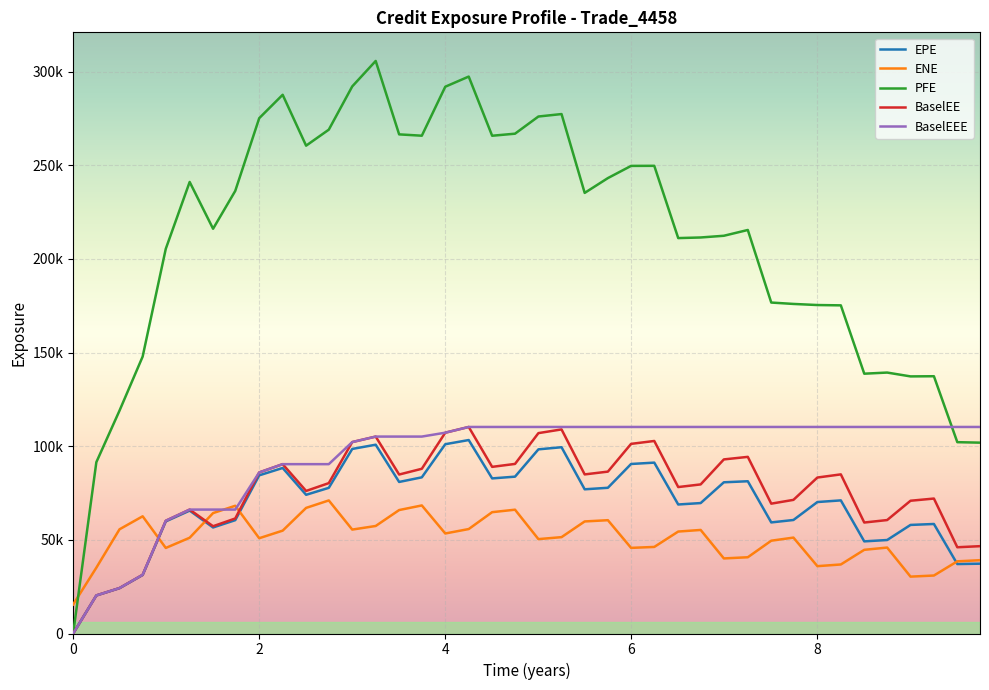

Reading left to right, extract all data points from this chart.

EPE: 0.0	20302.7	24199.8	31226.1	59849.1	65609.8	56611.4	60507.0	84436.4	88371.4	74046.5	77763.7	98527.3	100789.0	80906.2	83371.5	101057.0	103282.0	82801.5	83734.1	98311.5	99442.8	76985.8	77791.4	90501.6	91221.8	68874.2	69634.8	80725.5	81279.8	59303.2	60599.8	70187.8	71063.7	49188.4	49908.9	57964.9	58466.8	37079.6	37268.3
ENE: 15489.8	35133.6	55627.6	62568.2	45673.5	51125.0	64285.8	68189.4	50863.4	54912.6	67051.0	71040.4	55480.9	57397.5	65905.0	68367.8	53398.4	55764.4	64777.0	66092.5	50390.8	51442.2	59823.0	60489.7	45713.3	46212.5	54427.8	55284.3	40081.6	40708.7	49542.5	51195.9	35952.9	36854.2	44674.7	45880.8	30363.2	30953.5	38532.5	39127.7
PFE: 0.0	91460.6	118996.0	147834.0	205372.0	241057.0	216080.0	236284.0	275109.0	287599.0	260441.0	268978.0	292070.0	305659.0	266466.0	265755.0	291906.0	297323.0	265734.0	266835.0	276000.0	277311.0	235224.0	243125.0	249635.0	249678.0	211095.0	211423.0	212337.0	215426.0	176684.0	175943.0	175357.0	175188.0	138704.0	139305.0	137258.0	137346.0	102147.0	101884.0
BaselEE: 0.0	20325.7	24254.5	31343.9	60193.0	66153.1	57270.0	61405.8	85985.2	90406.4	76104.4	80284.9	102195.0	105131.0	84873.2	87942.3	107206.0	110265.0	88966.5	90532.9	106976.0	108956.0	84936.4	86421.5	101240.0	102781.0	78181.0	79596.3	92940.0	94298.5	69321.4	71342.6	83267.7	84949.3	59247.9	60564.0	70876.1	72042.6	46043.0	46623.7
BaselEEE: 0.0	20325.7	24254.5	31343.9	60193.0	66153.1	66153.1	66153.1	85985.2	90406.4	90406.4	90406.4	102195.0	105131.0	105131.0	105131.0	107206.0	110265.0	110265.0	110265.0	110265.0	110265.0	110265.0	110265.0	110265.0	110265.0	110265.0	110265.0	110265.0	110265.0	110265.0	110265.0	110265.0	110265.0	110265.0	110265.0	110265.0	110265.0	110265.0	110265.0